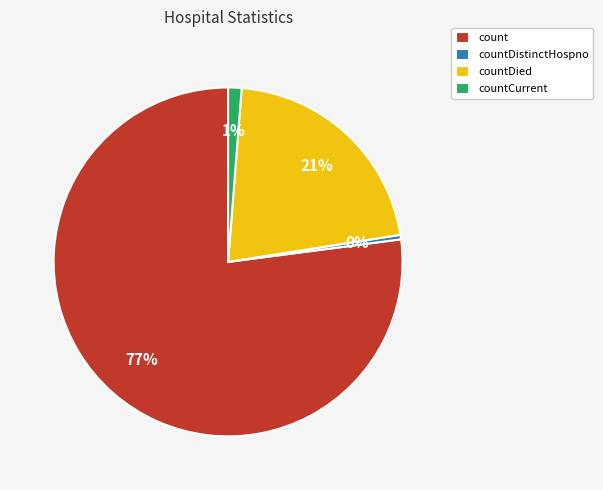

Approximately how many times larger is the value at countDied compared to countDistinctHospno?

51.3